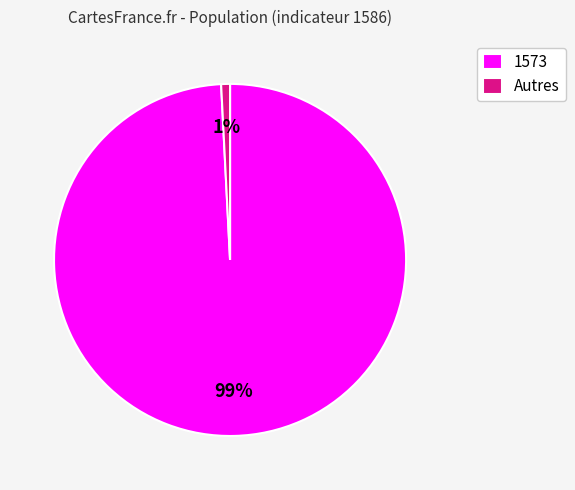

To the nearest percent, what is the difference between the largest and smallest slice percentages?

98%